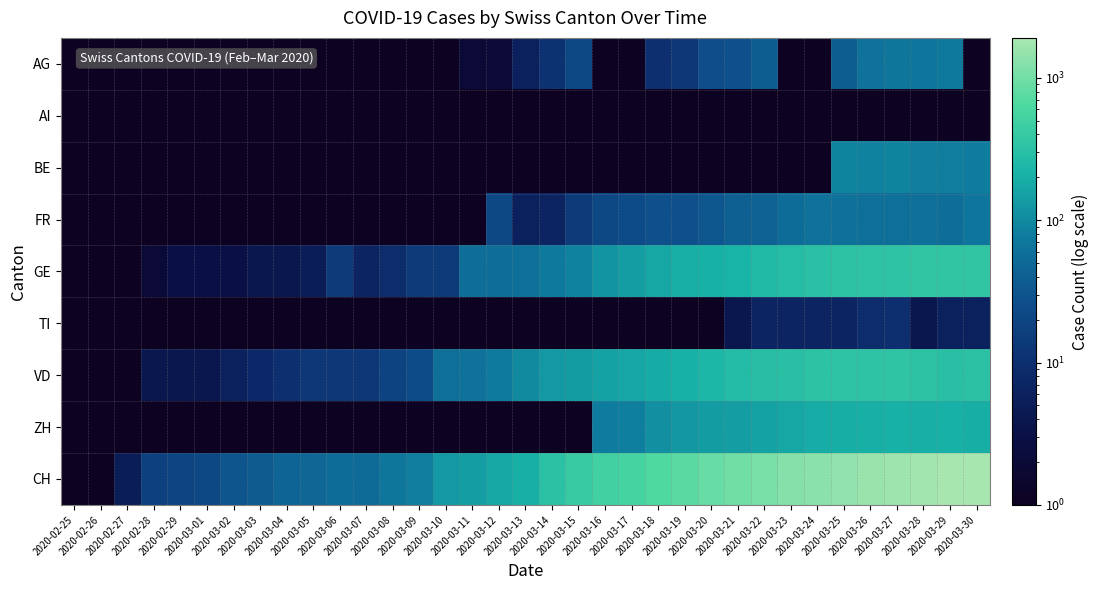

What is the spread (max minus min) of values at 2020-03-21?

985.0